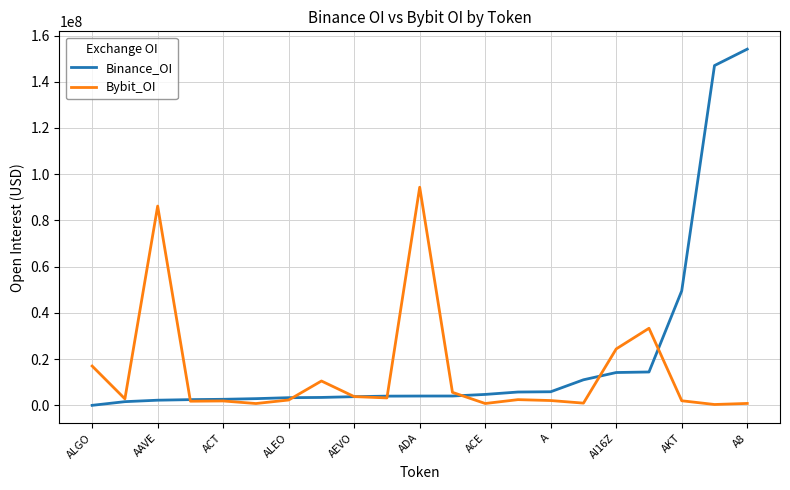

Which series has the largest total across all categories?

Binance_OI